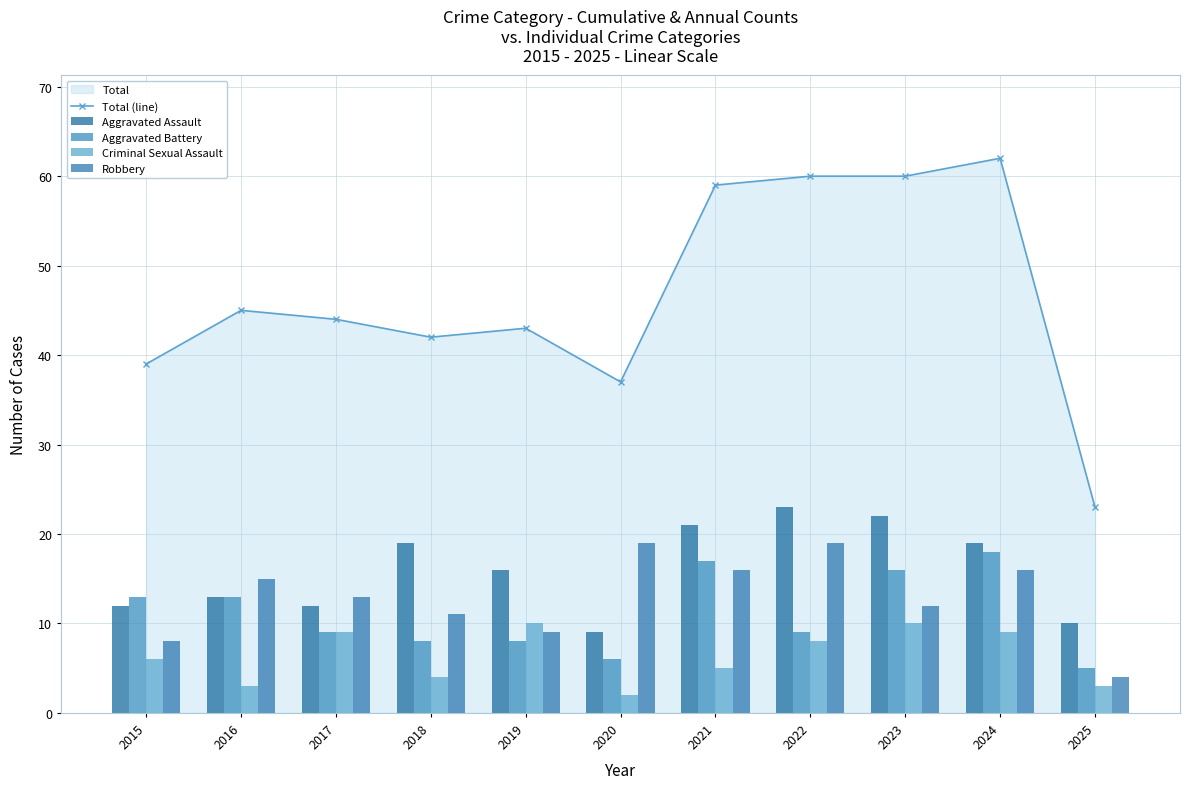

Reading left to right, what are all the values shown in this chart?

Total (line): 39	45	44	42	43	37	59	60	60	62	23
Aggravated Assault: 12	13	12	19	16	9	21	23	22	19	10
Aggravated Battery: 13	13	9	8	8	6	17	9	16	18	5
Criminal Sexual Assault: 6	3	9	4	10	2	5	8	10	9	3
Robbery: 8	15	13	11	9	19	16	19	12	16	4